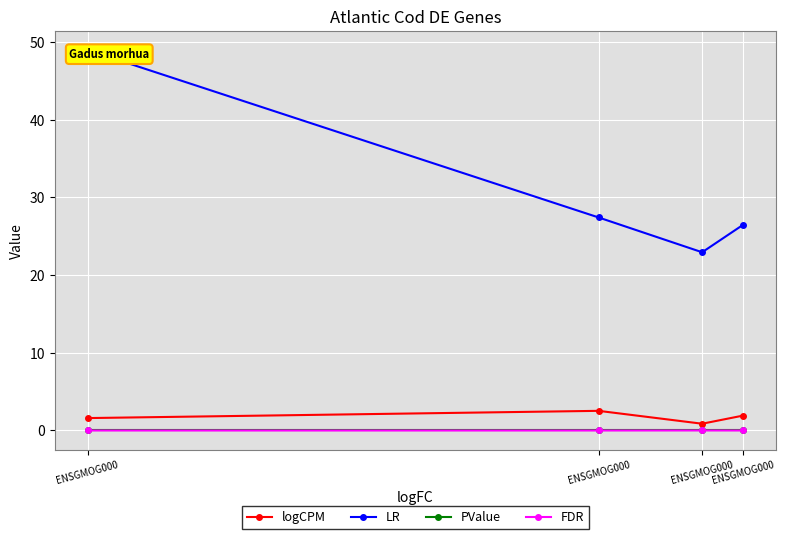

How many distinct data groups are displayed?

4